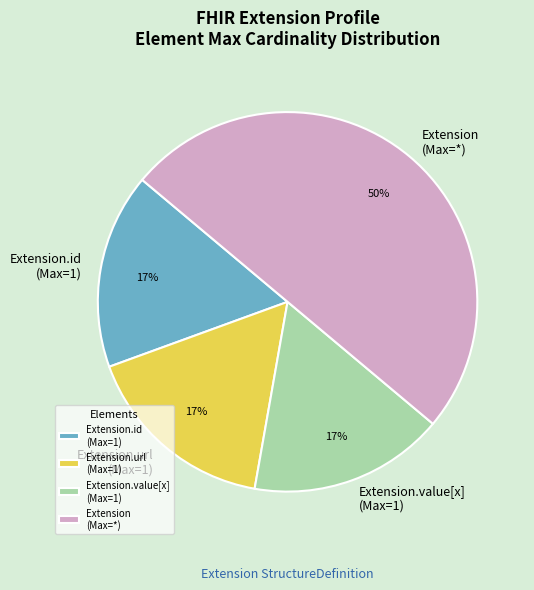

To the nearest percent, what portion does Extension.value[x] (Max=1) represent?

17%